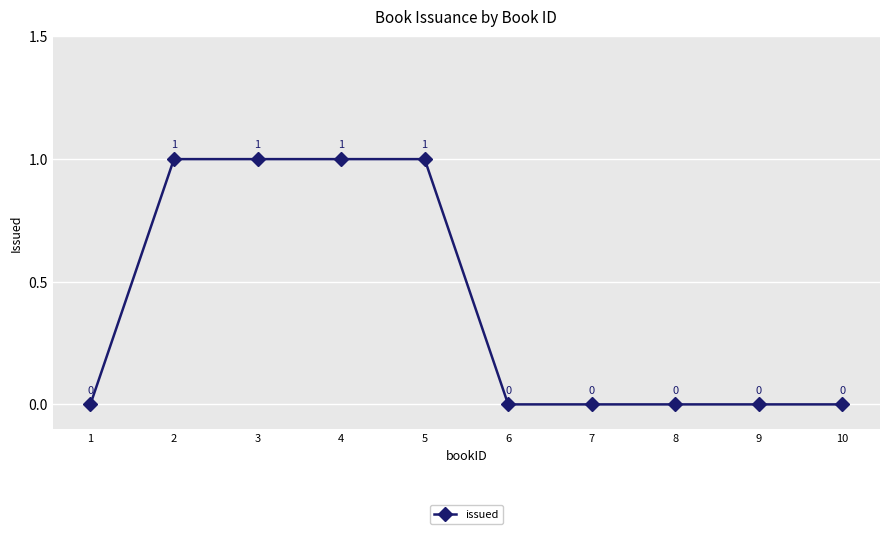

What is the change in value from 1 to 5?

+1